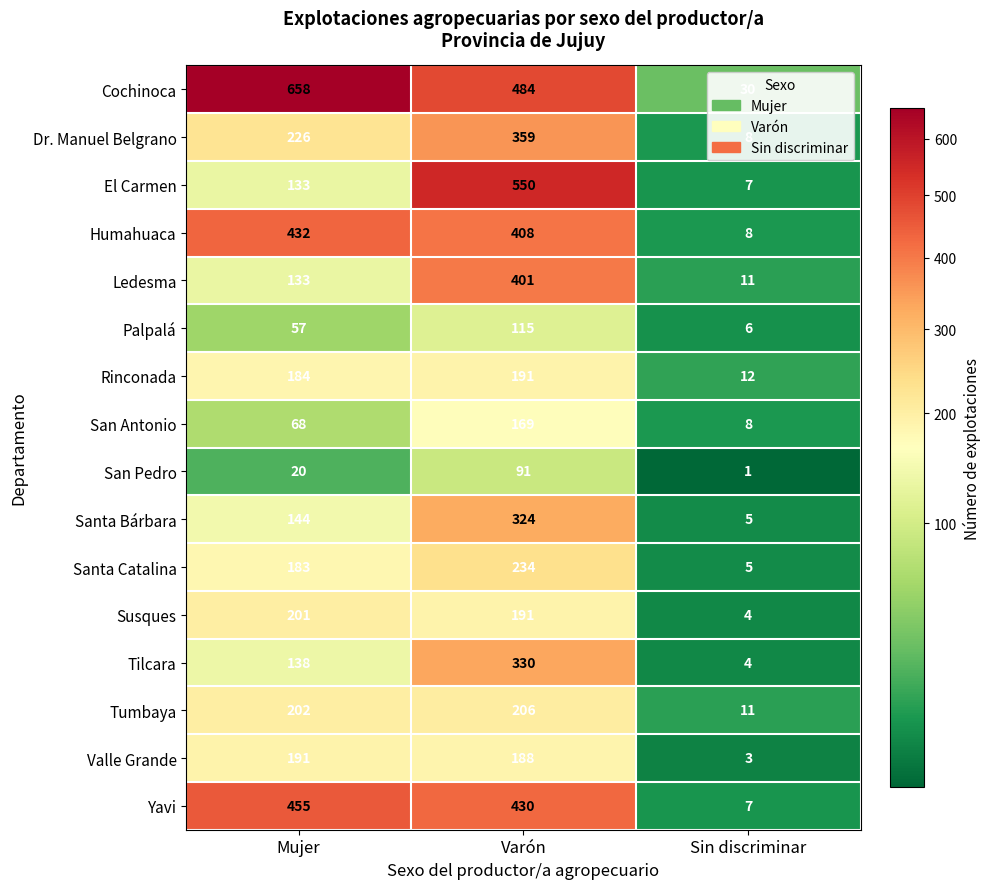

What is the difference between the maximum and minimum values in the Palpalá series?

109